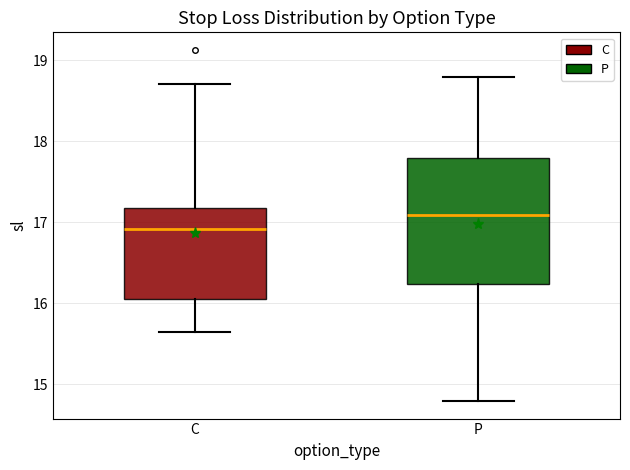

Reading left to right, transcribe this box plot: for each box, give where its median line is, the range the box spans, and where its two whiskers end, as read against the y-axis. The values are not printed on the chart, so give them approximately, as read against the axis.

C: median 16.9, box 16.0 to 17.2, whiskers 15.6 to 18.7
P: median 17.1, box 16.2 to 17.8, whiskers 14.8 to 18.8